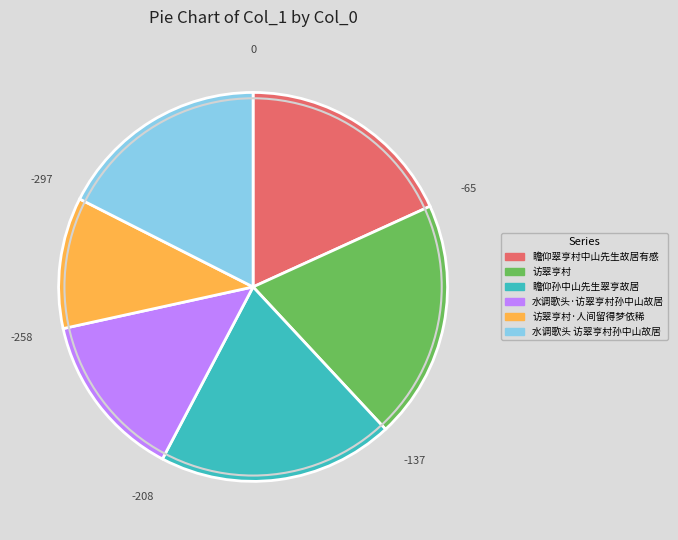

How many segments does this pie chart have?

6